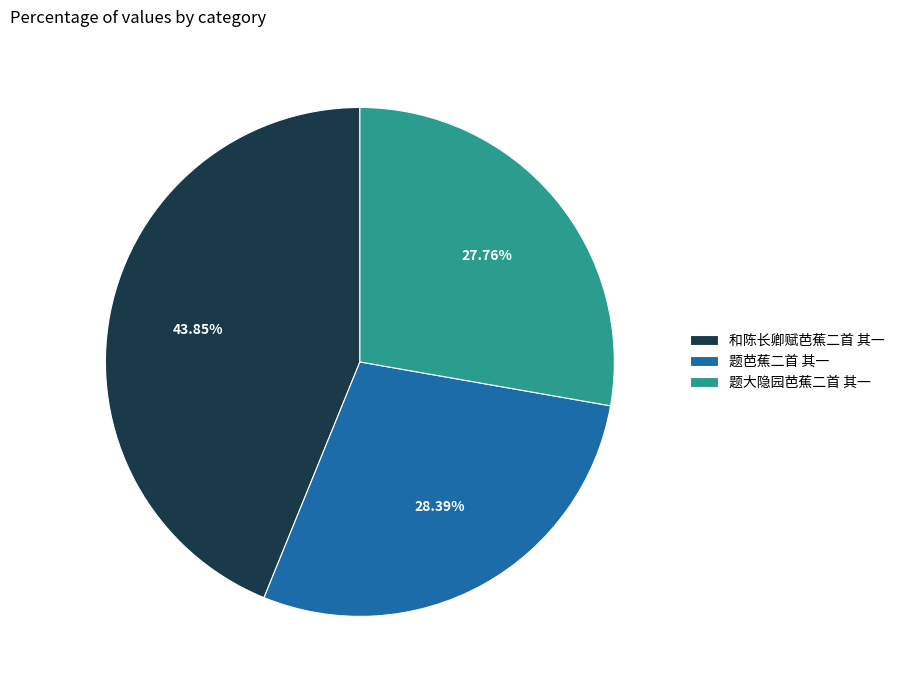

Is there a majority slice in this chart?

No